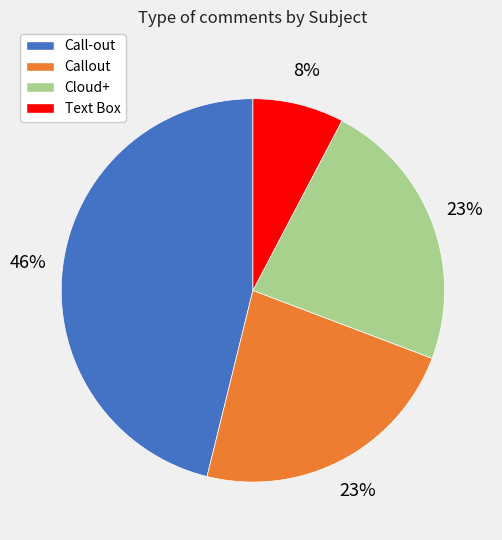

Does Callout represent more than half of the total?

No